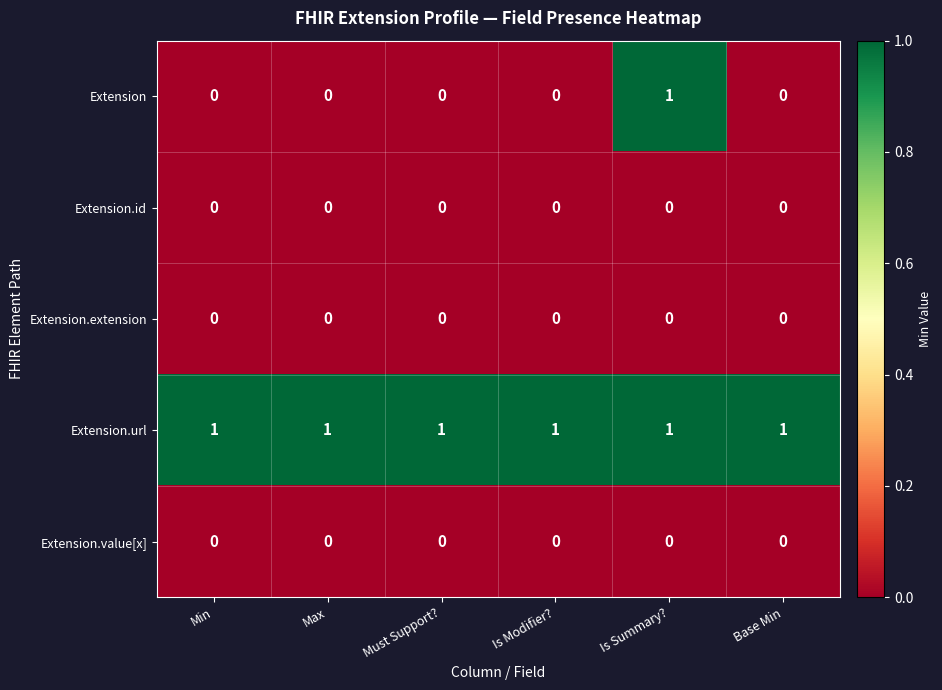

At which category is the sum across all series the highest?

Is Summary?